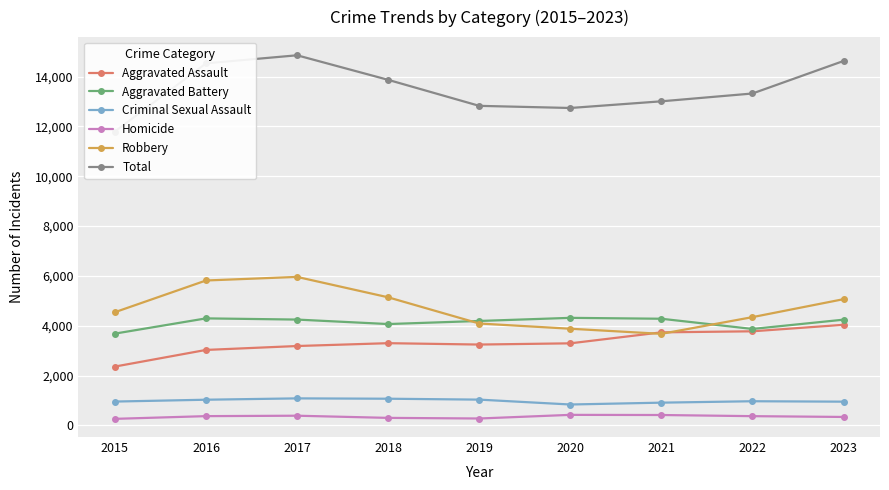

Count the number of categories in the chart.

9